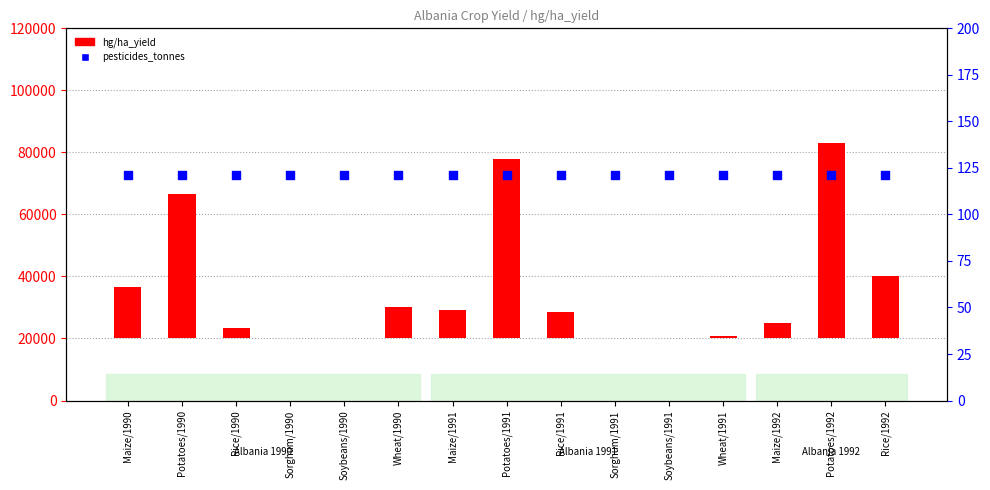

What are all the series names shown in the legend?

hg/ha_yield, pesticides_tonnes